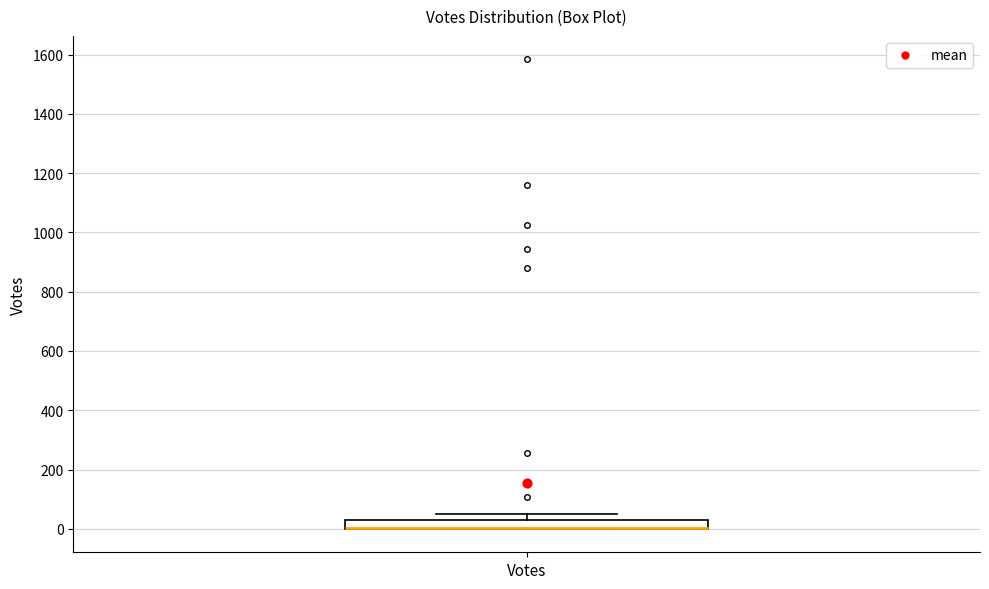

Where does the upper whisker of the box for Votes end on the y-axis? The values are not printed on the chart, so give them approximately, as read against the axis.

60